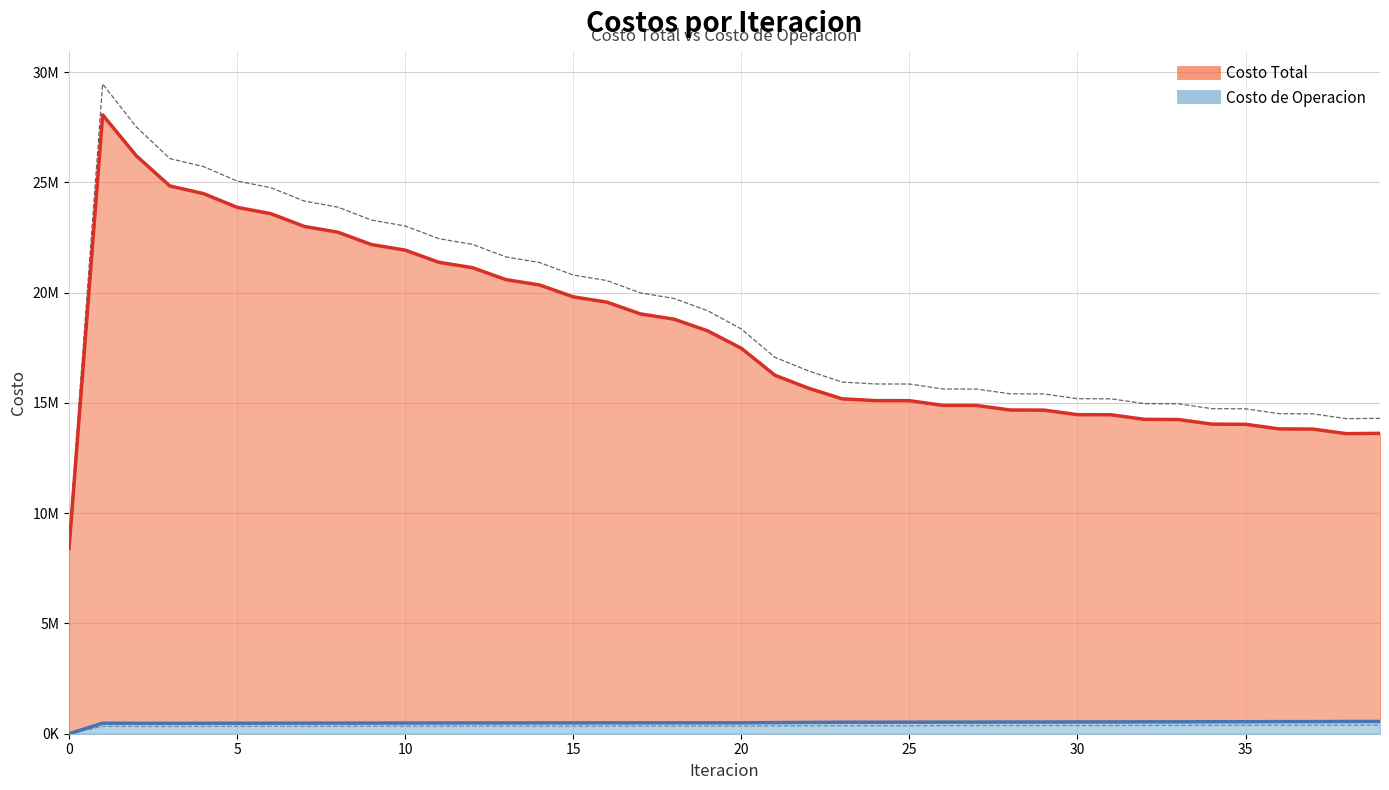

What is the difference between the second highest and second lowest values in the Costo de Operacion series?

82807.5